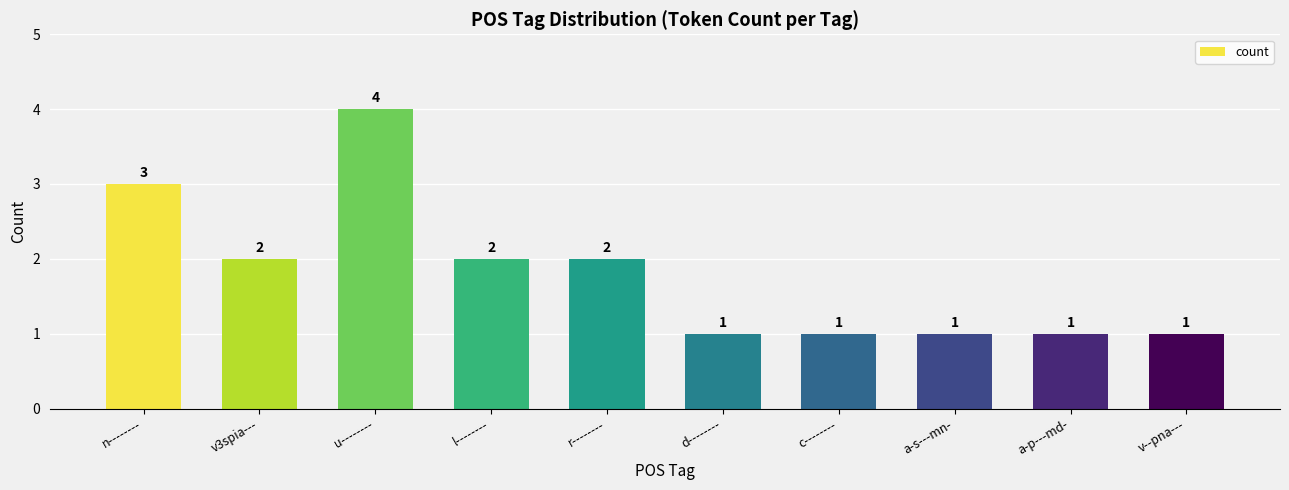

At which category does the chart reach its peak across all series?

u--------